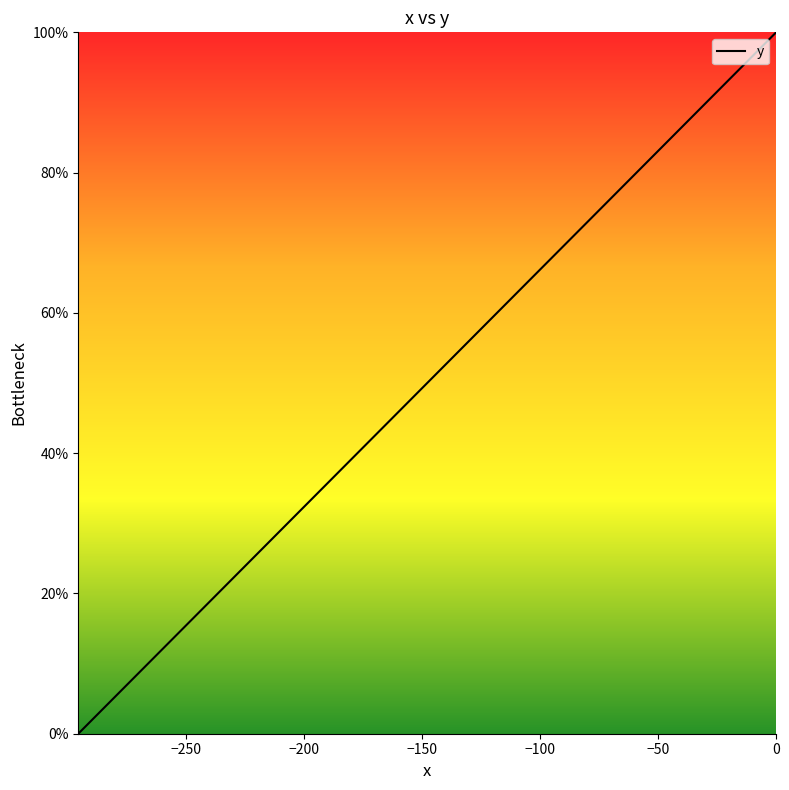

How many lines are shown in the chart?

1